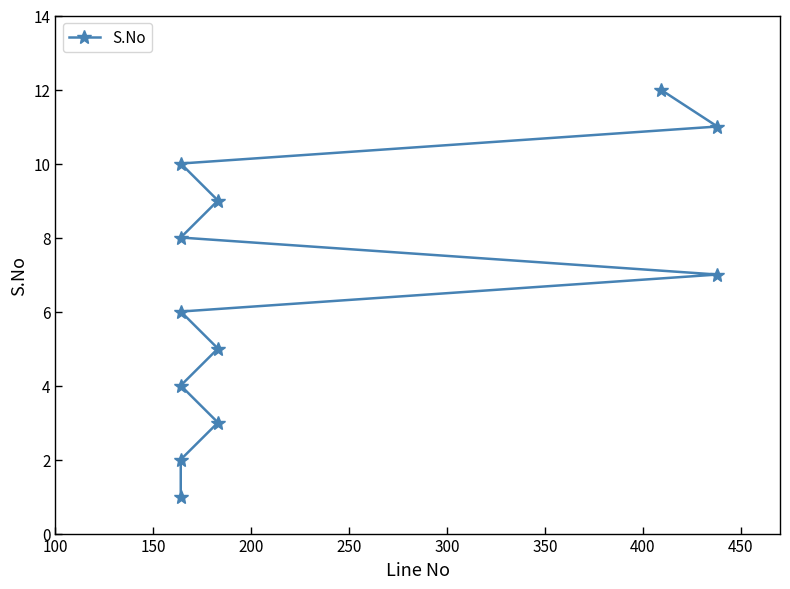

What is the label of the 11th point from the right?

150